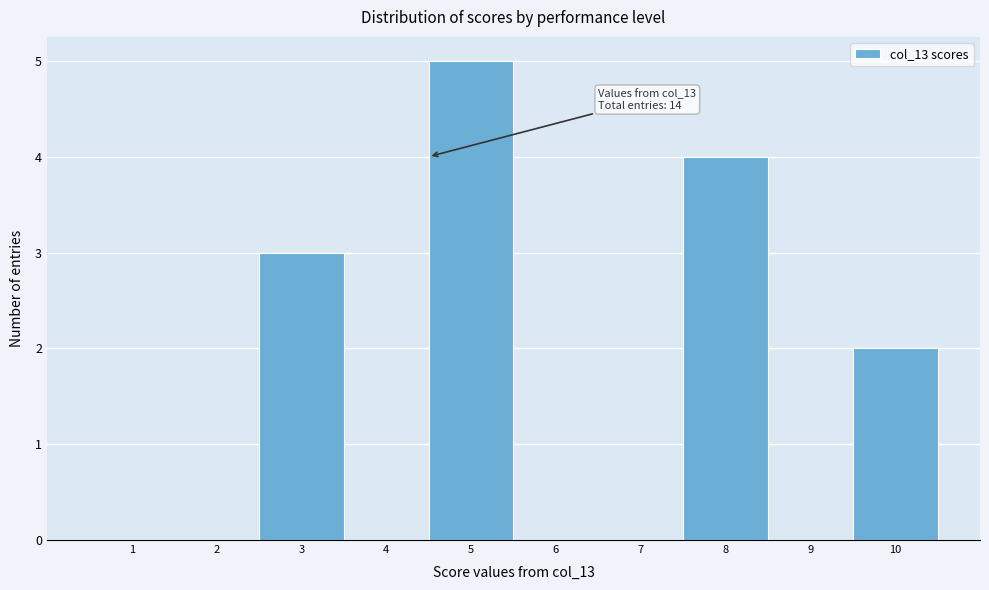

Reading left to right, transcribe all the data shown in this chart.

1=0	2=0	3=3	4=0	5=5	6=0	7=0	8=4	9=0	10=2